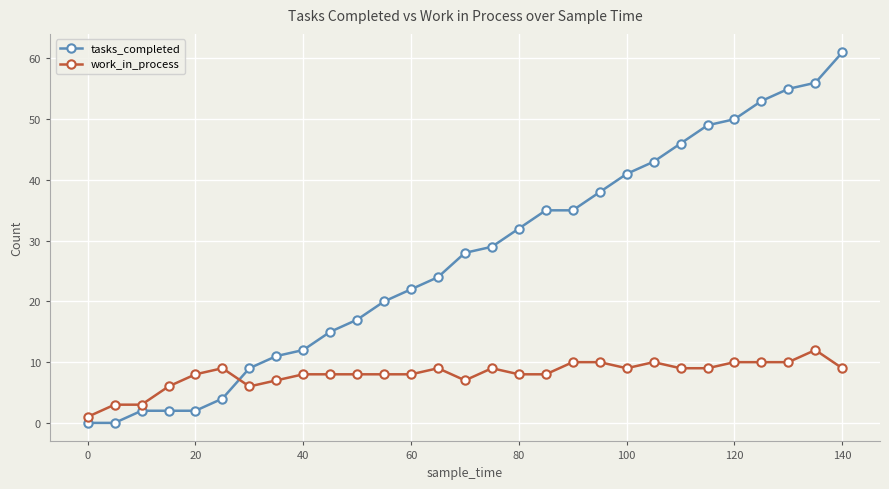

Which series has the largest total across all categories?

tasks_completed